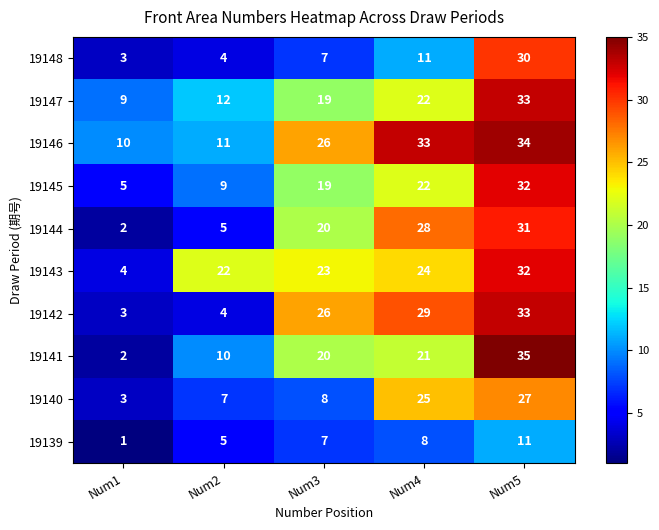

At which label is 19144 closest to 16?

Num3